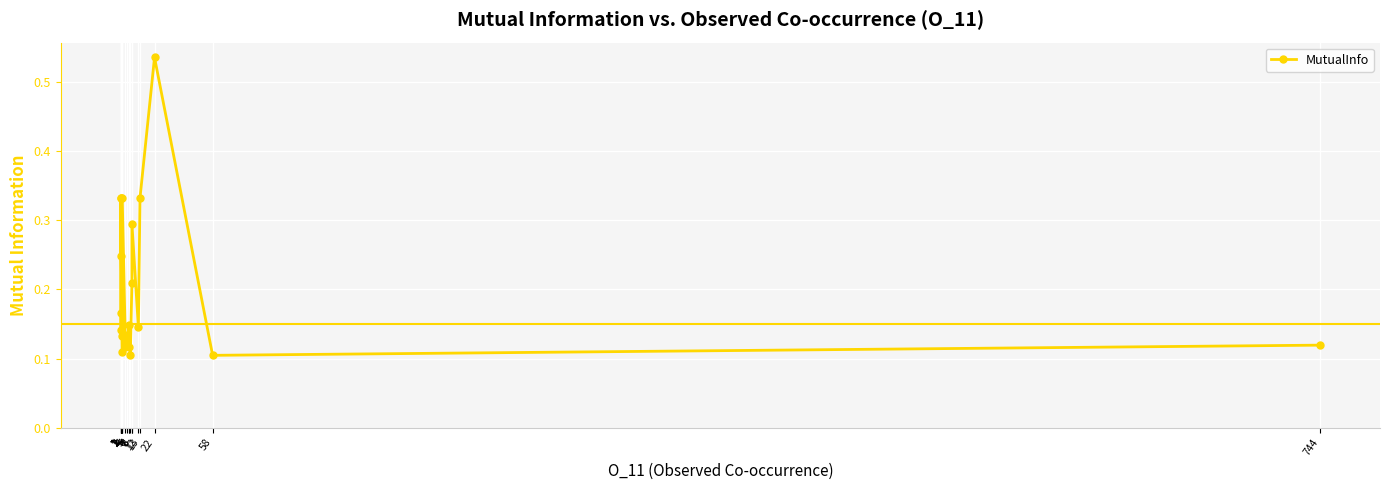

Reading left to right, extract all data points from this chart.

1=0.1	1=0.2	1=0.2	1=0.3	1=0.3	2=0.1	2=0.1	2=0.3	4=0.1	5=0.1	6=0.1	6=0.1	7=0.1	8=0.2	8=0.3	12=0.1	13=0.3	22=0.5	58=0.1	744=0.1